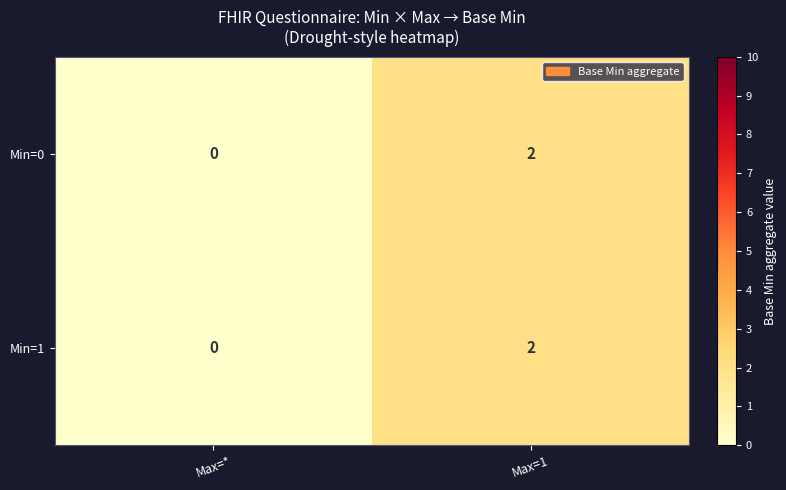

Rank the categories by Min=1 value from lowest to highest.

Max=*, Max=1